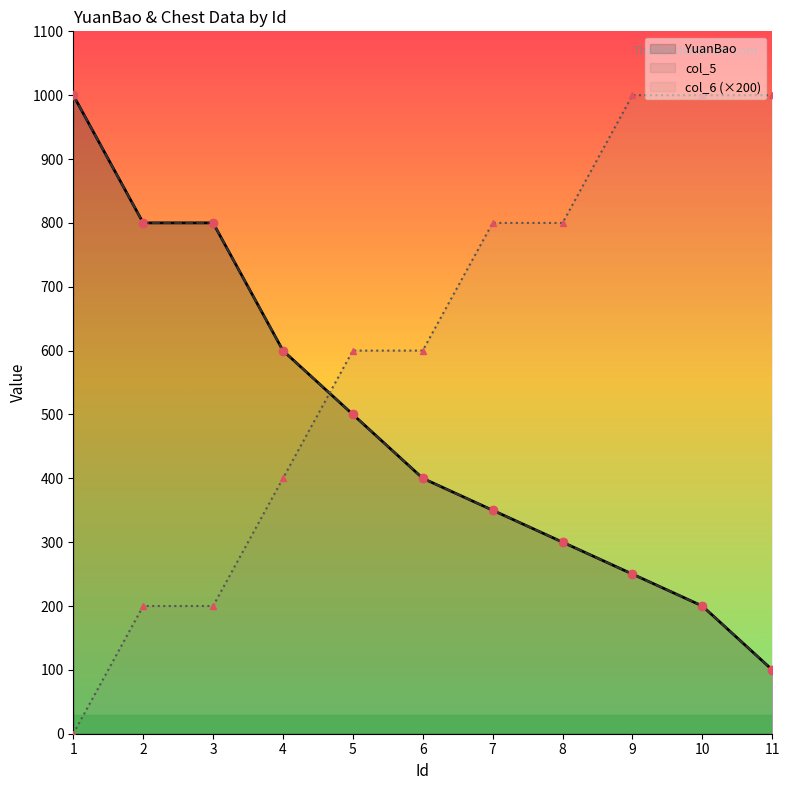

Reading left to right, what are all the values shown in this chart?

YuanBao: 1000	800	800	600	500	400	350	300	250	200	100
col_5: 1000	800	800	600	500	400	350	300	250	200	100
col_6 (×200): 0	200	200	400	600	600	800	800	1000	1000	1000